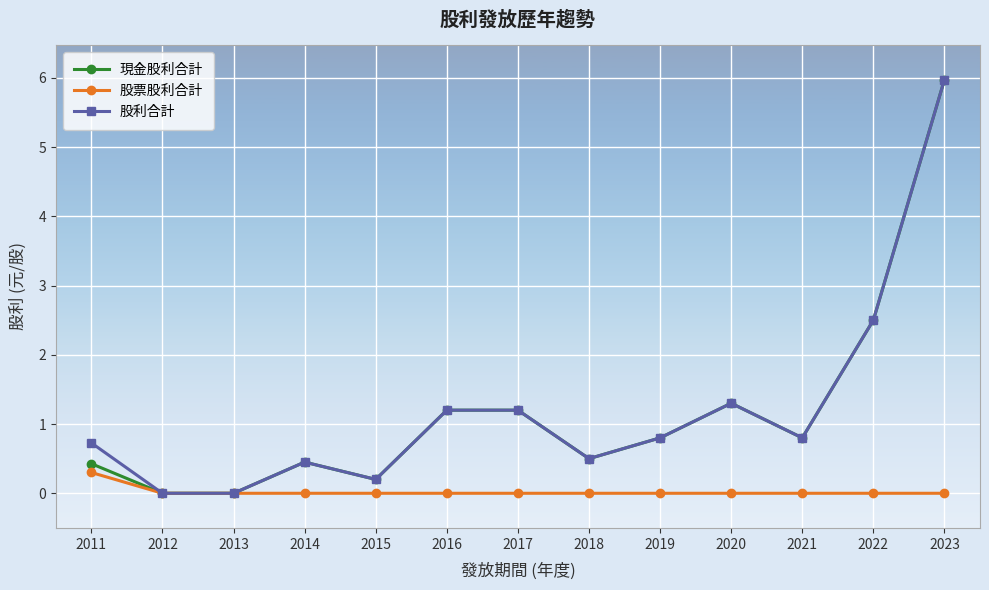

How many lines are shown in the chart?

3